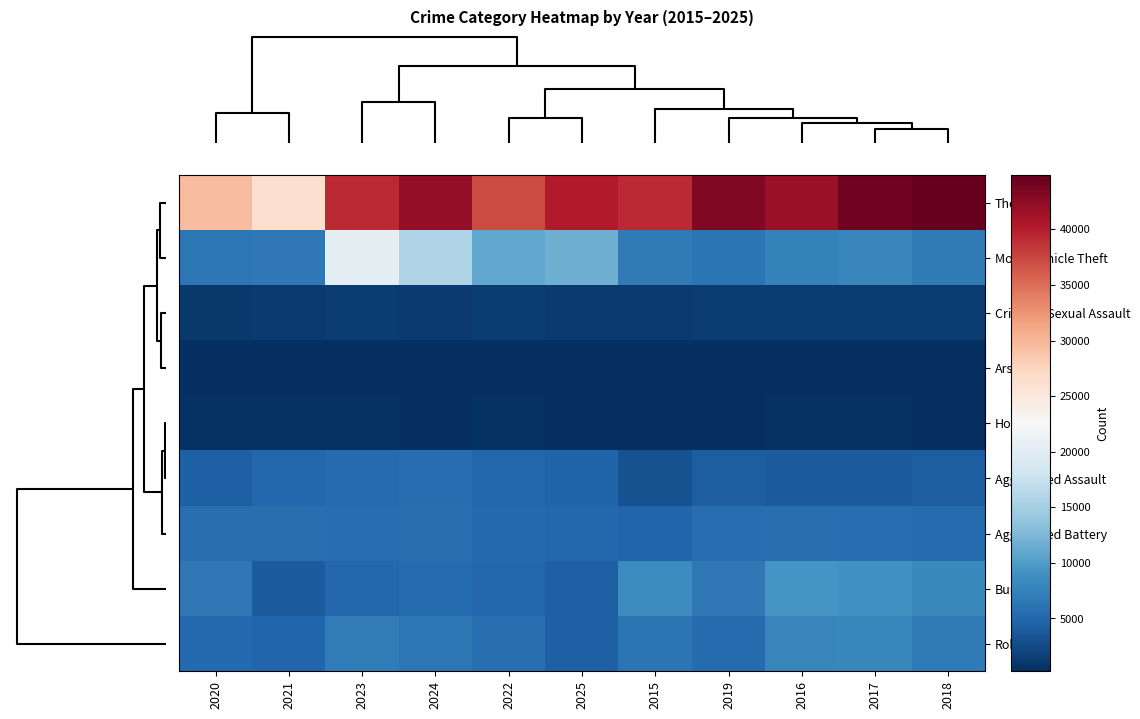

At which category is the sum across all series the highest?

2023